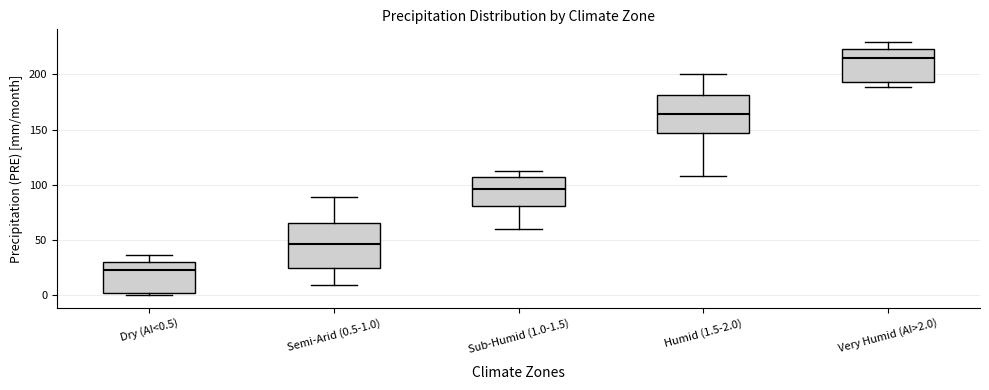

Which box has the lowest median line?

Dry (AI<0.5)